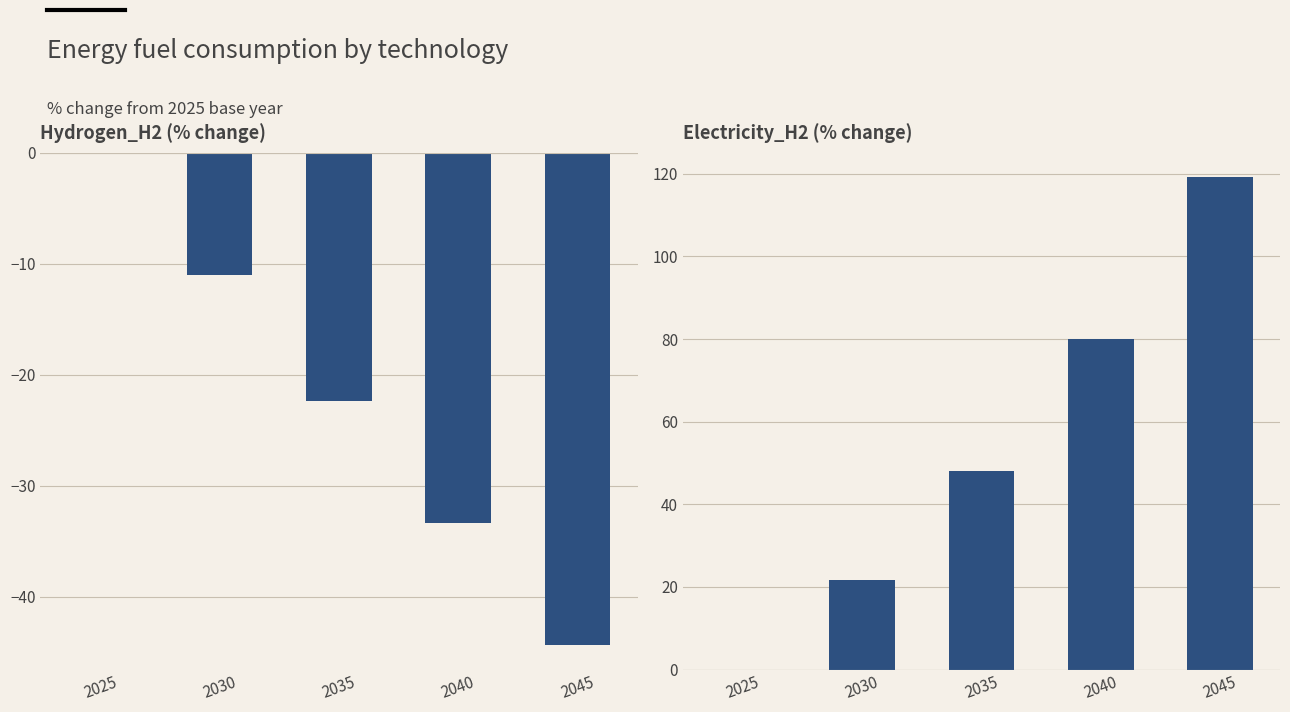

At how many categories does at least one series exceed -3?

5